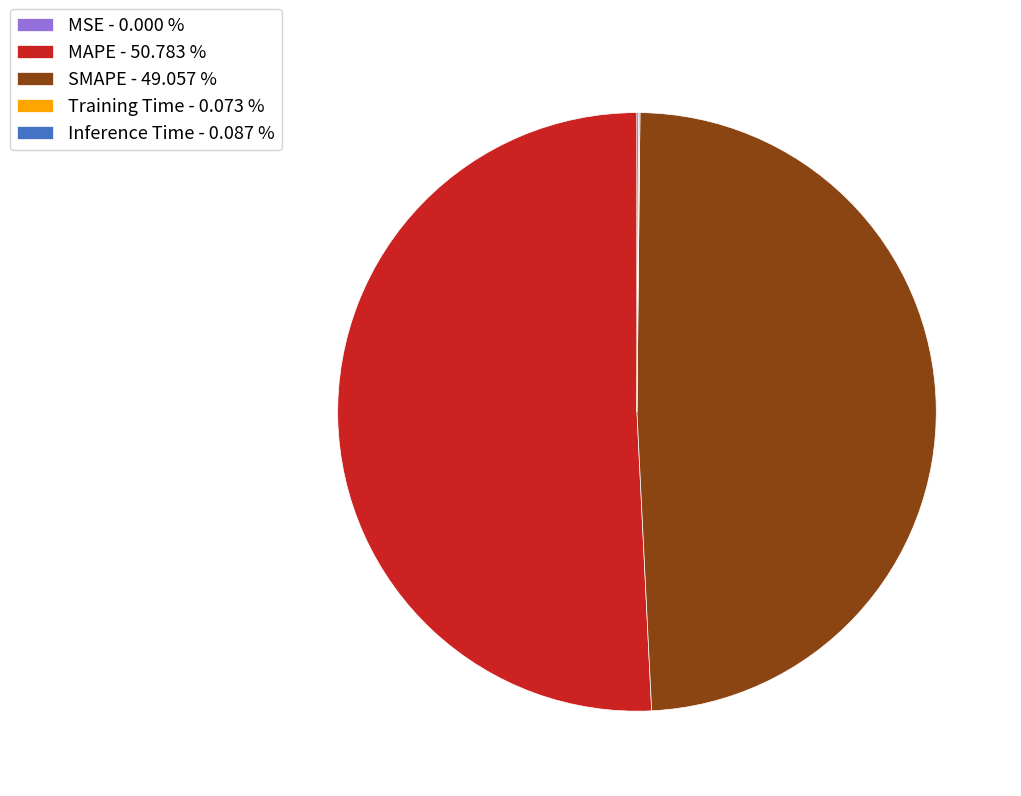

Is there any slice that represents more than half of the pie?

Yes